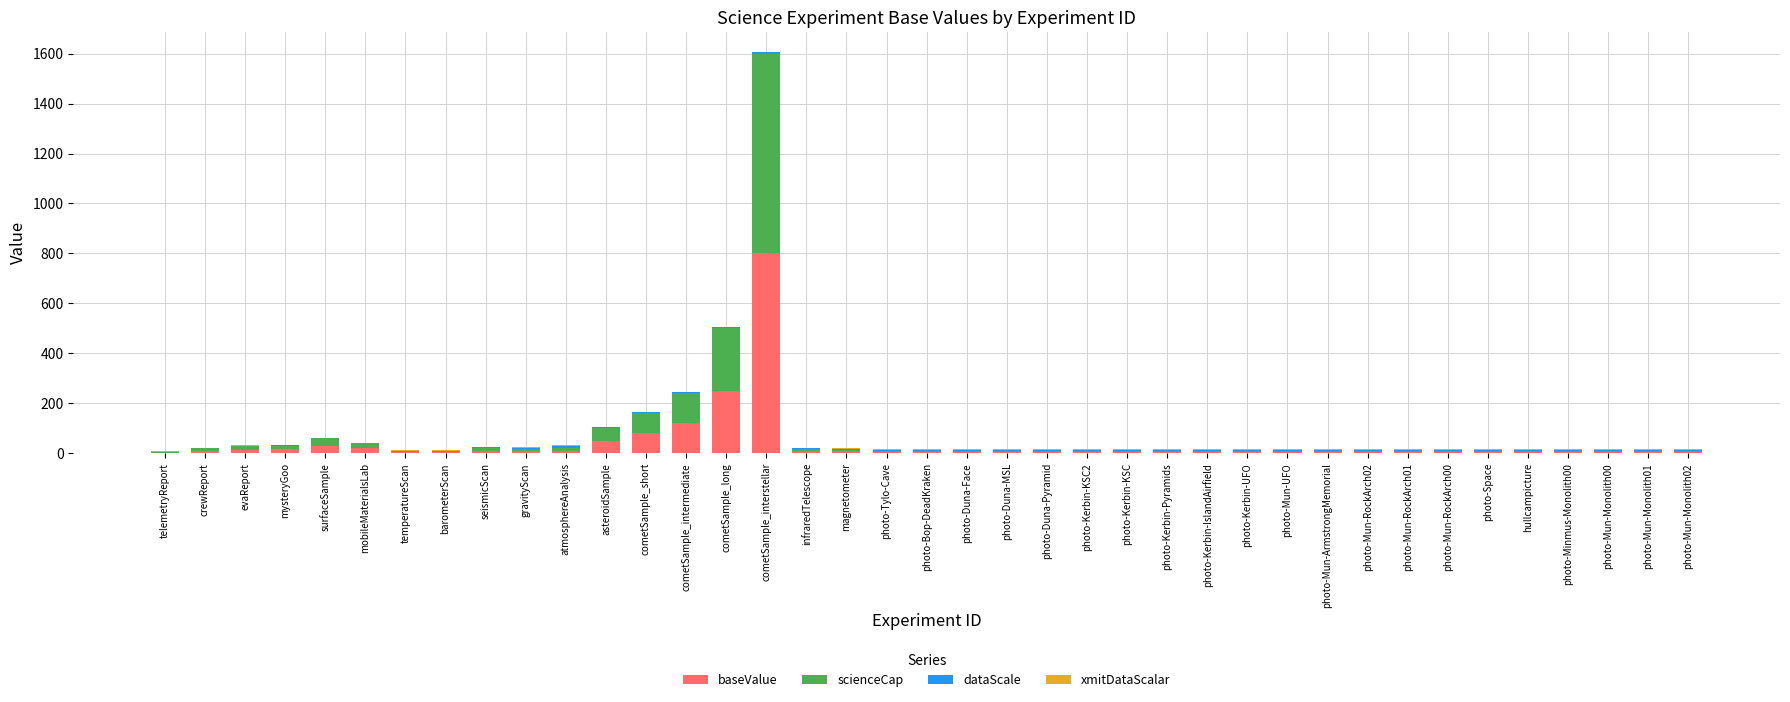

At which category is the sum across all series the highest?

cometSample_interstellar